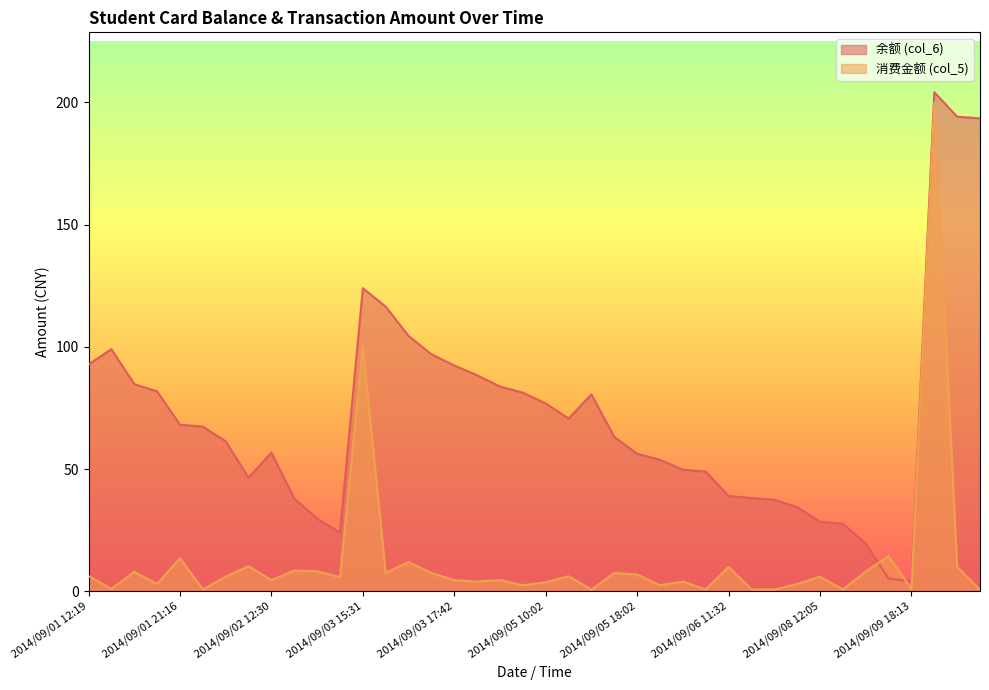

Which series has the widest spread of values?

余额 (col_6)